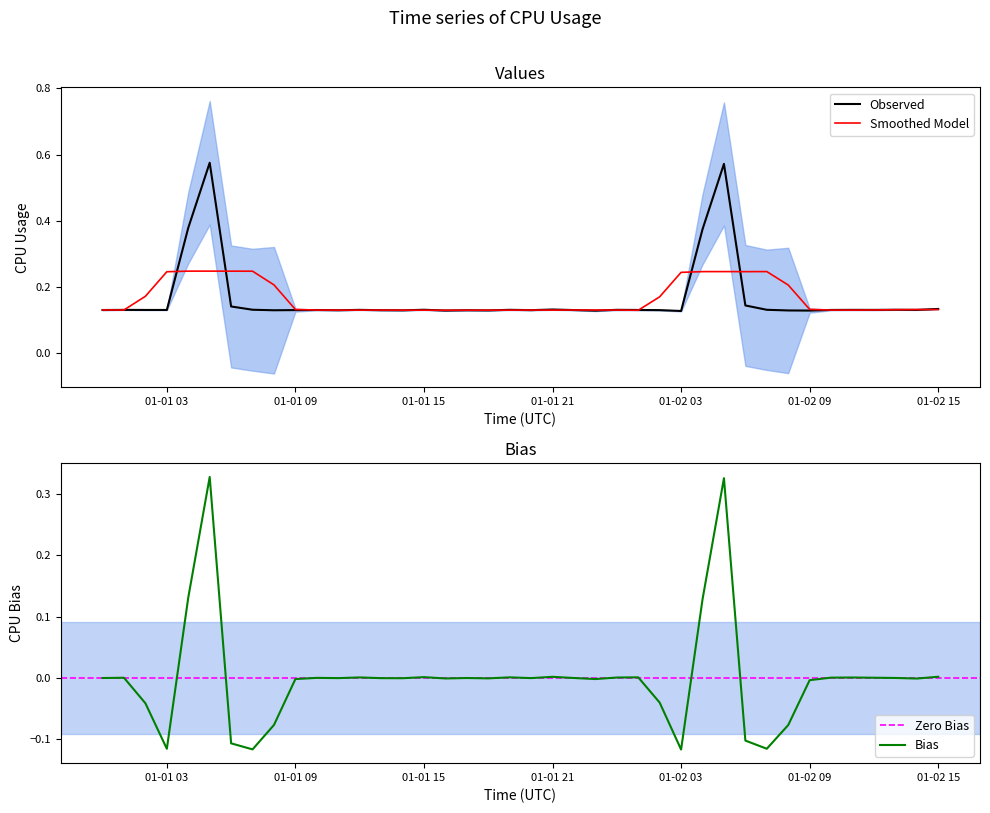

The value at 2017-01-02 06:00:00 is 0.1. True or false?

False